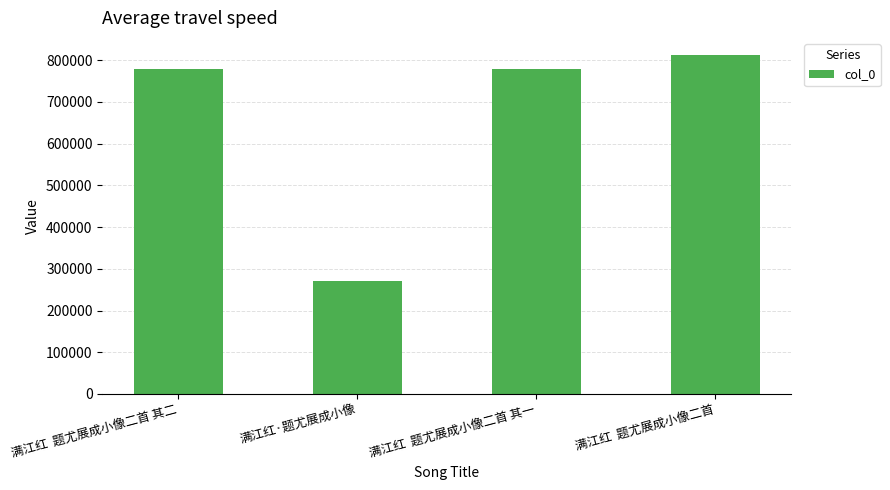

Between 满江红·题尤展成小像 and 满江红  题尤展成小像二首 其二, which is larger?

满江红  题尤展成小像二首 其二